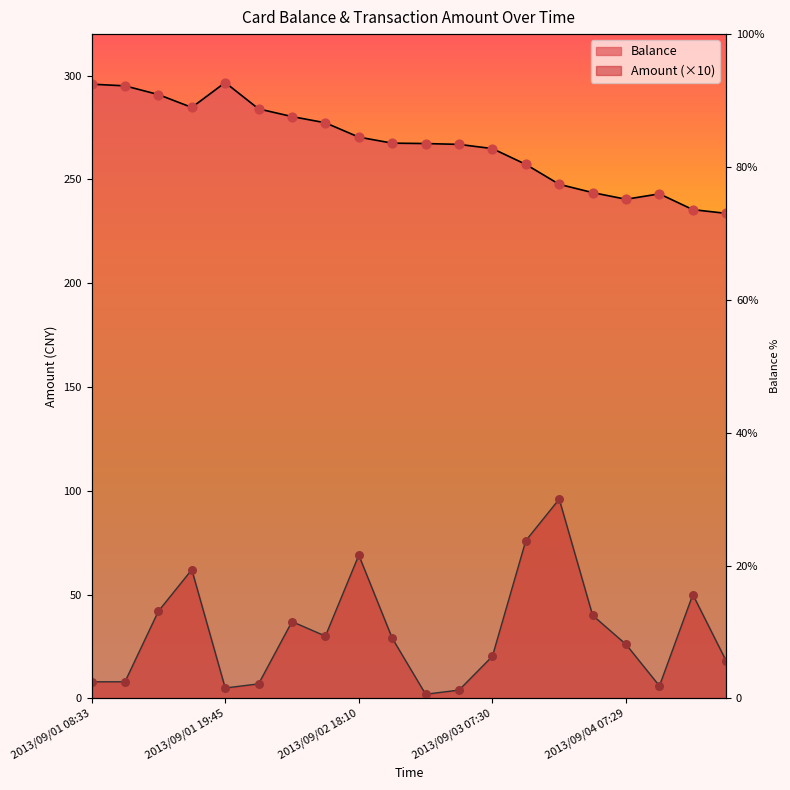

At which category is the sum across all series the highest?

2013/09/01 18:11